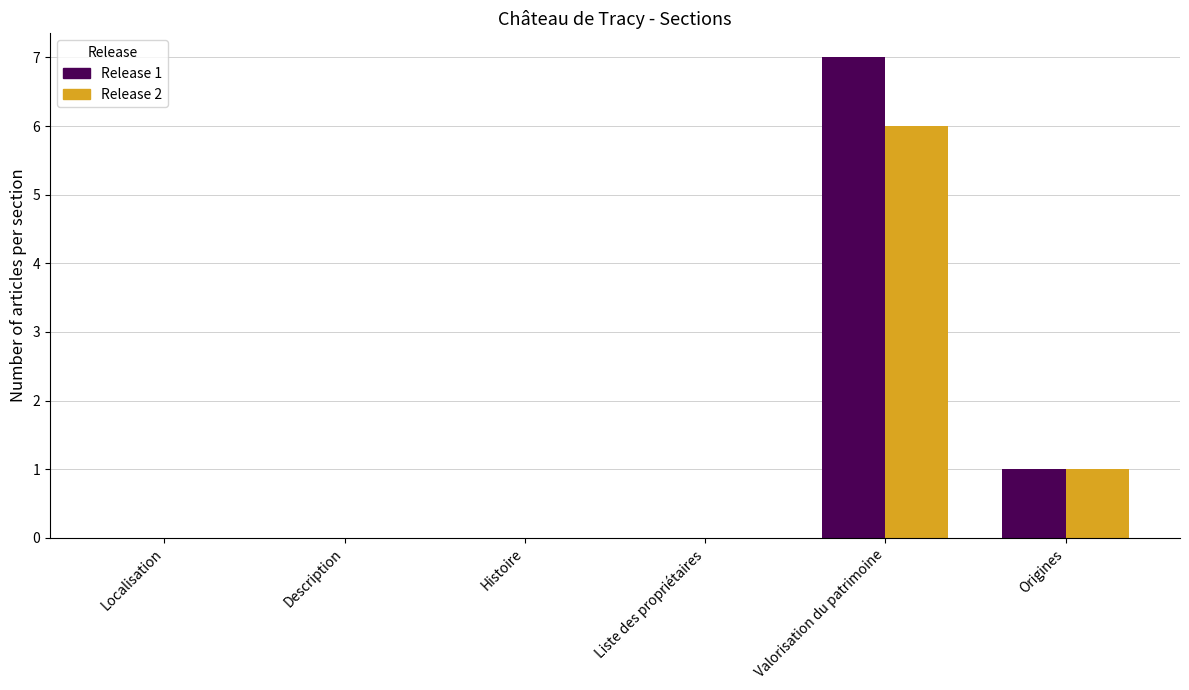

Between Localisation and Valorisation du patrimoine, which series saw the biggest shift?

Release 1